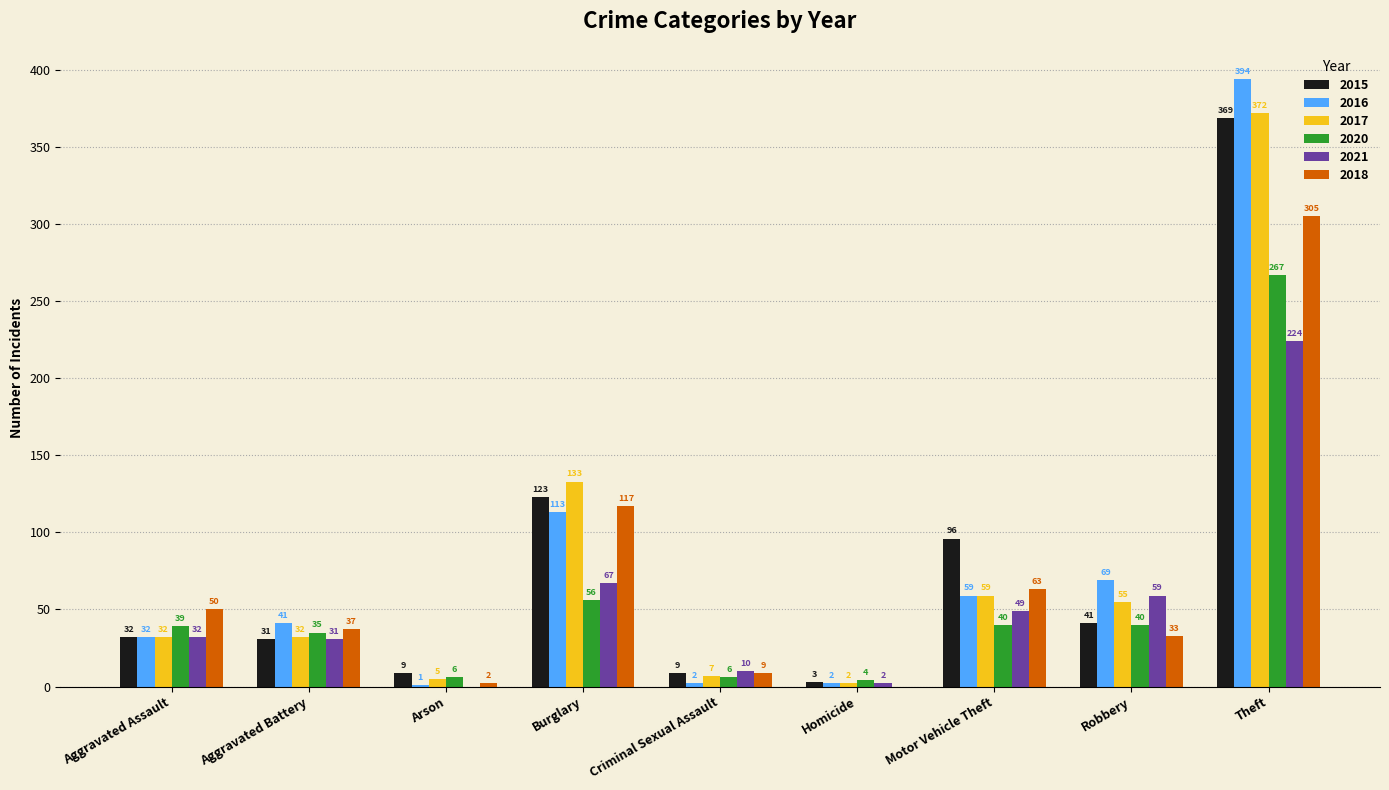

Is the value of 2020 at Criminal Sexual Assault greater than the value of 2016 at Criminal Sexual Assault?

Yes